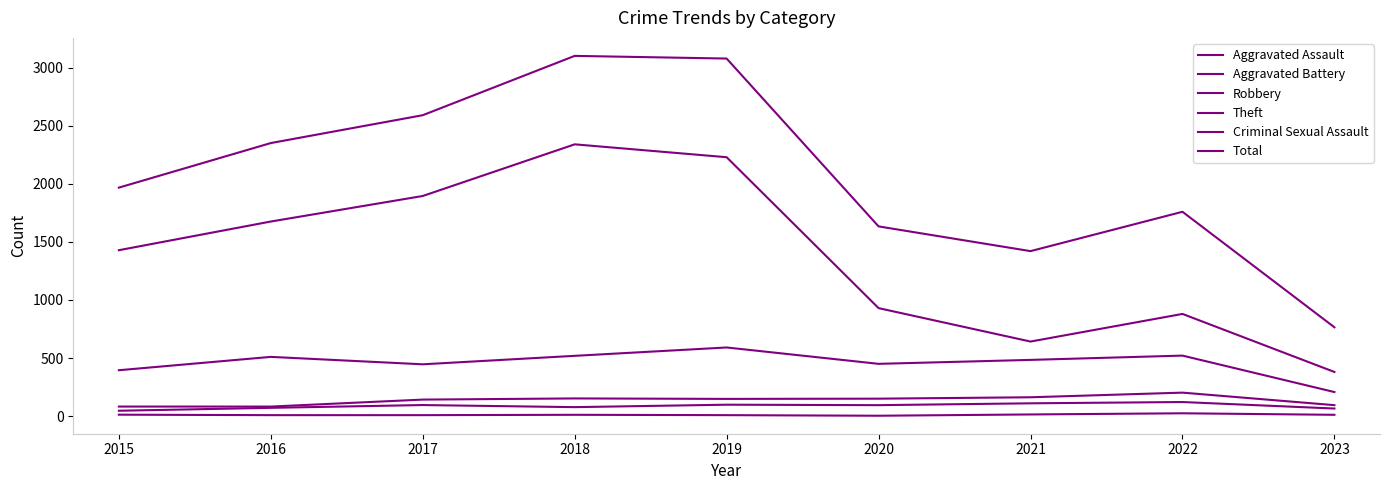

Rank the categories by Robbery value from highest to lowest.

2019, 2022, 2018, 2016, 2021, 2020, 2017, 2015, 2023